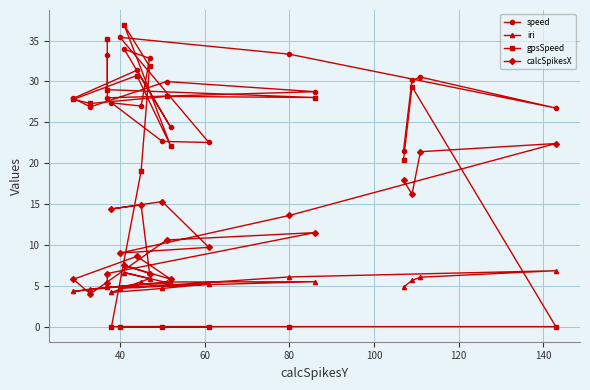

At which category is the sum across all series the highest?

111